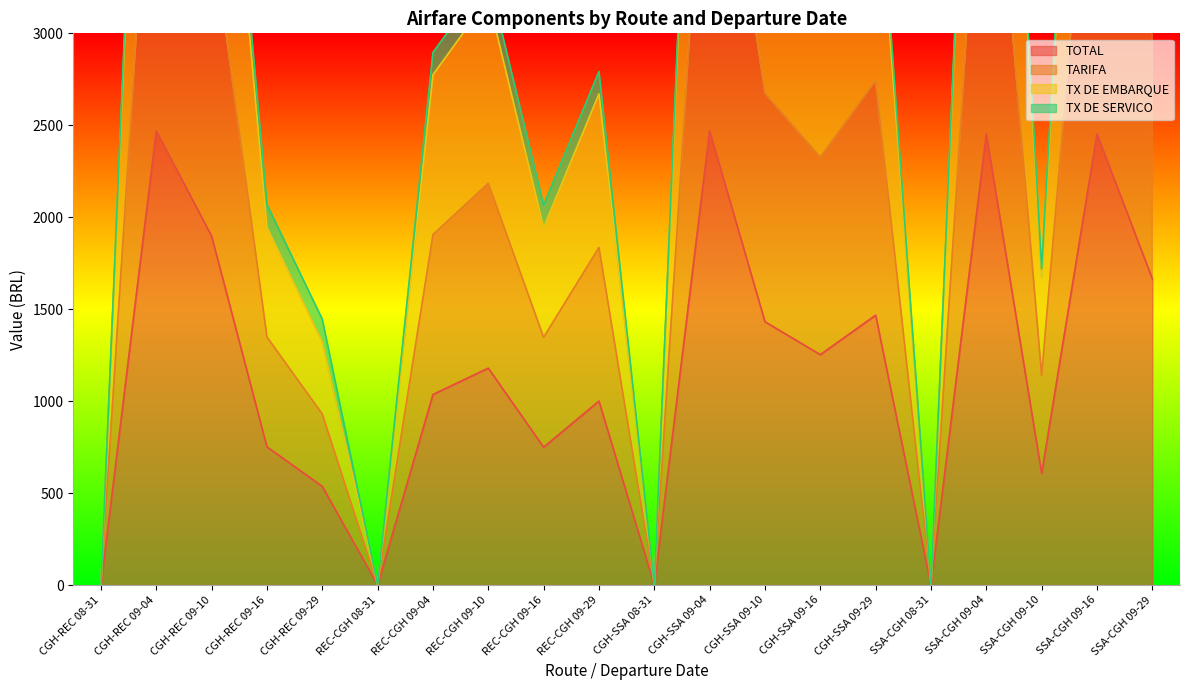

How many interior local peaks does the TARIFA series have?

7